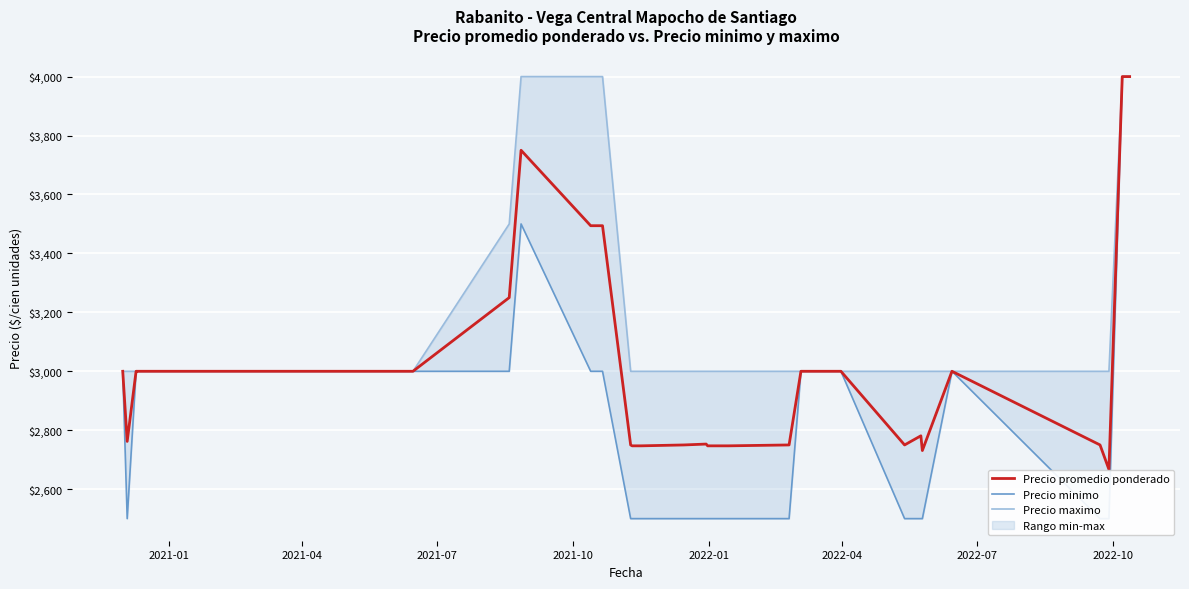

True or false: Precio minimo and Precio promedio ponderado intersect in this chart.

False